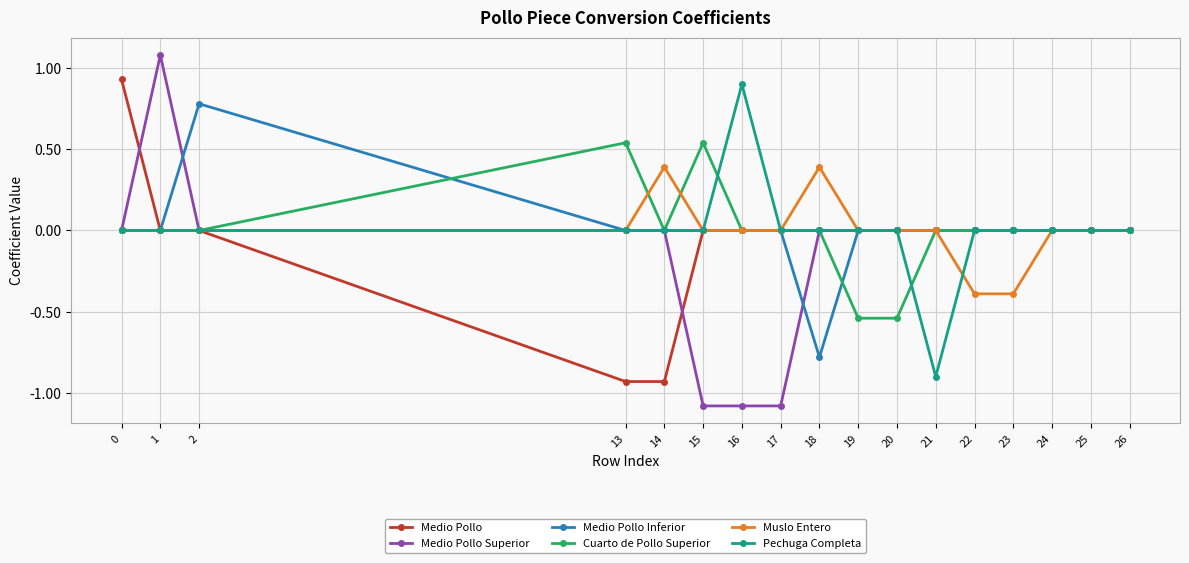

What is the highest value of the Medio Pollo Superior series?

1.1